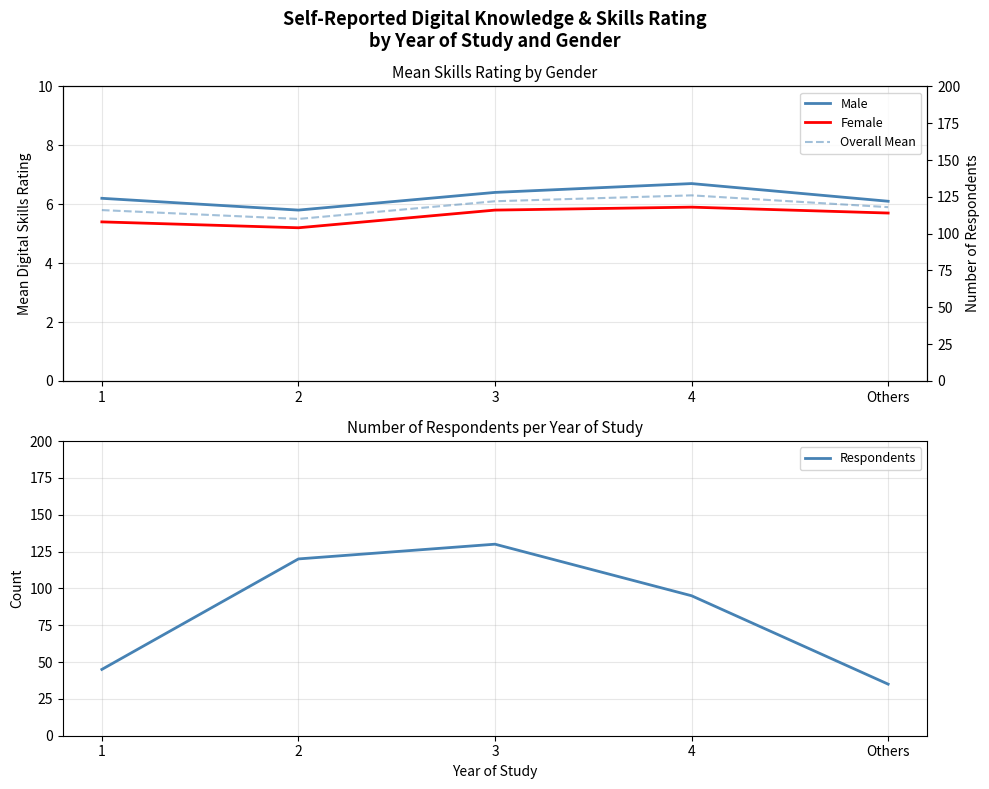

What is the difference between the highest and lowest values at 4?

89.1